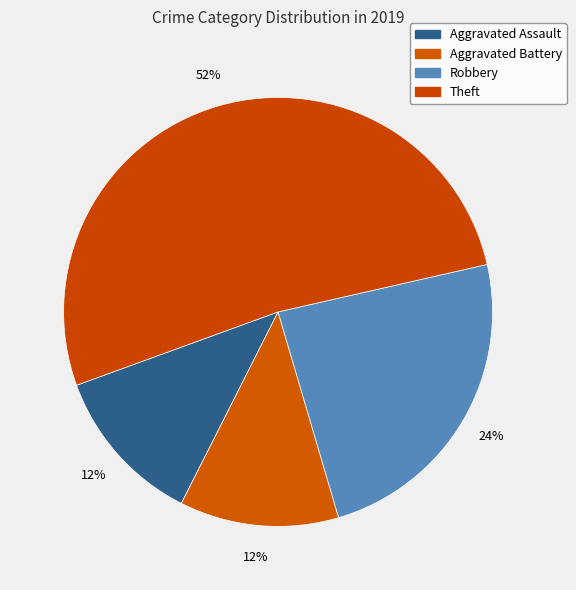

Does Theft account for over 50% of the chart?

Yes